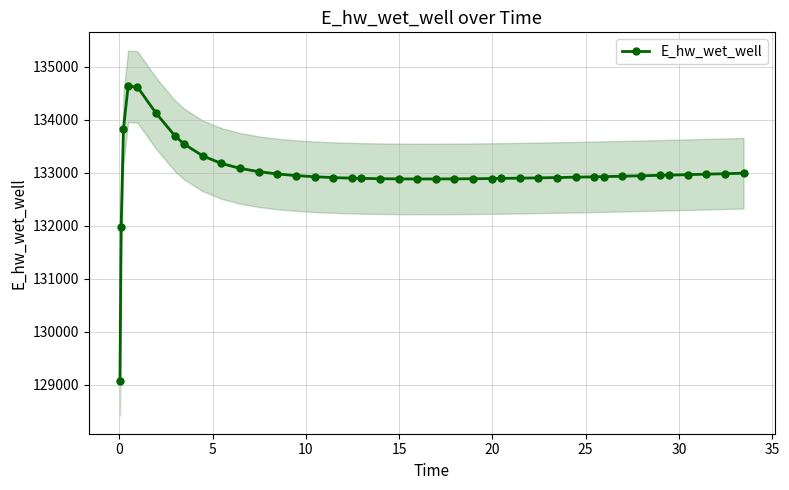

How many values in the E_hw_wet_well series are below 132933?

20